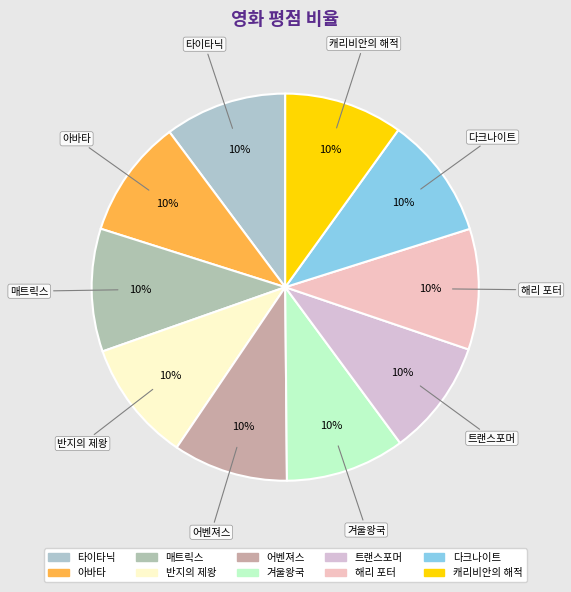

To the nearest percent, what portion does 캐리비안의 해적 represent?

10%